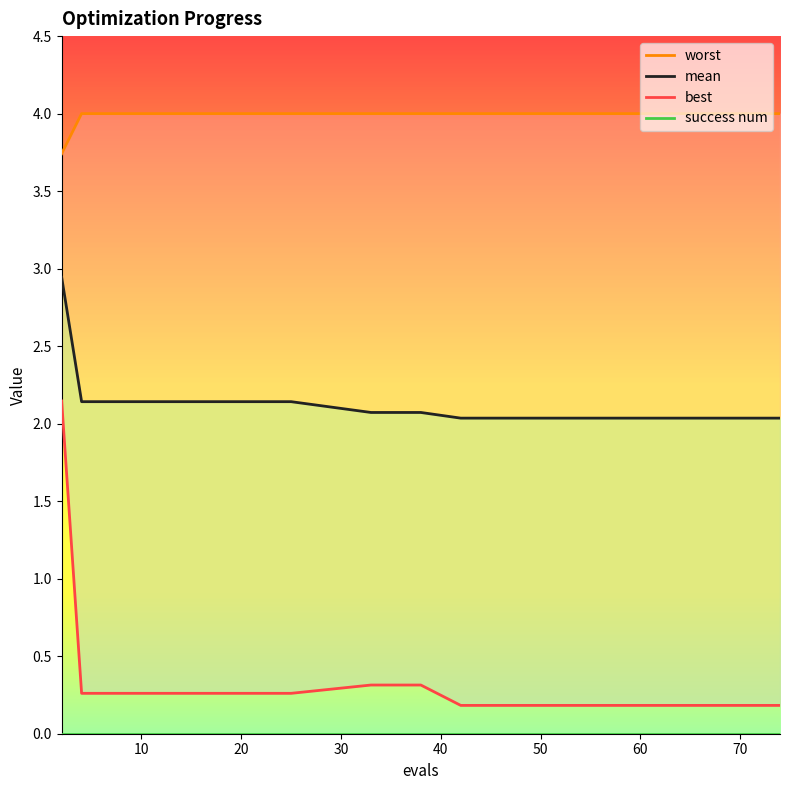

Does the chart have visible grid lines?

No